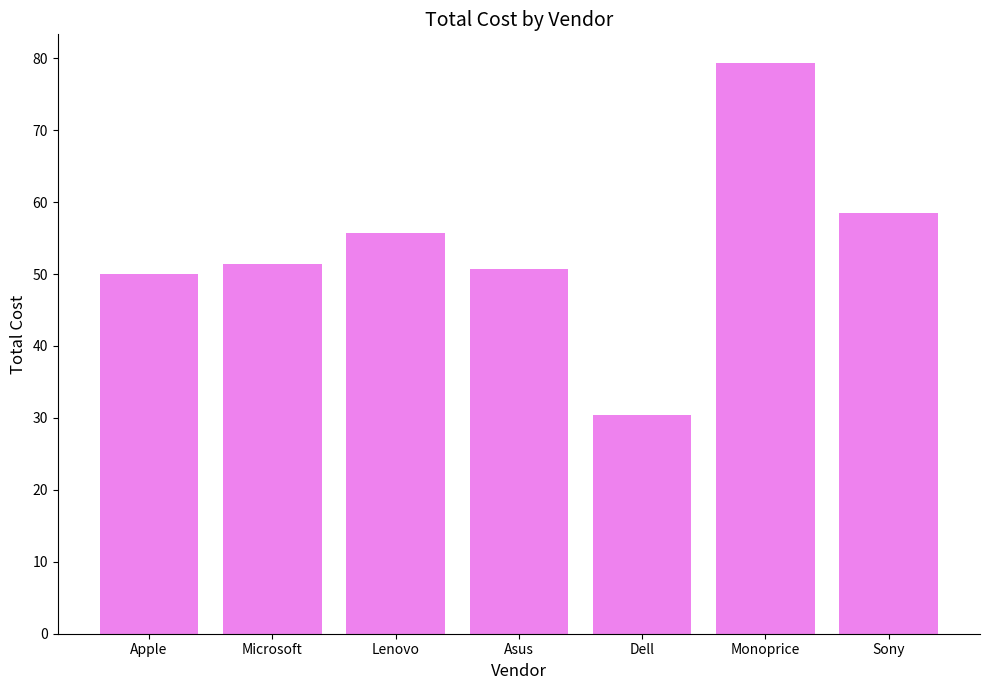

Rank the categories by value from highest to lowest.

Monoprice, Sony, Lenovo, Microsoft, Asus, Apple, Dell